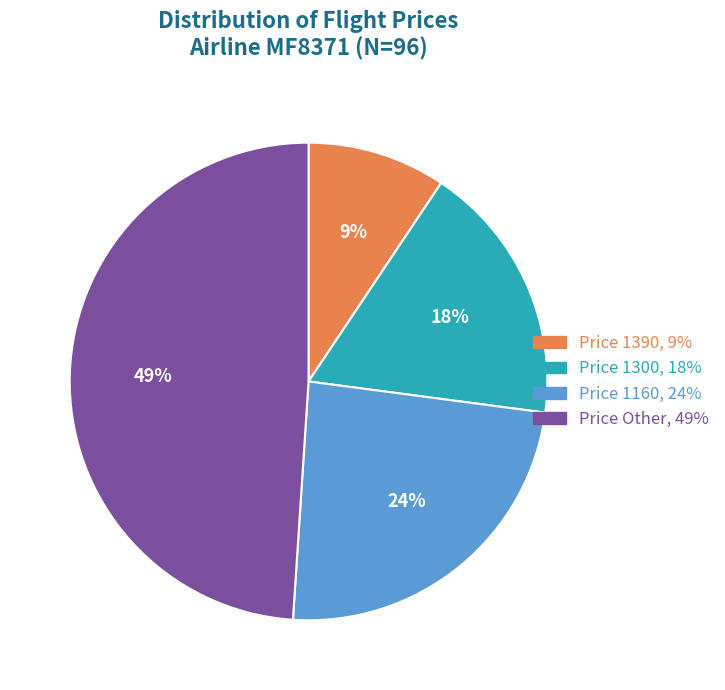

To the nearest percent, what is the difference between the largest and smallest slice percentages?

40%